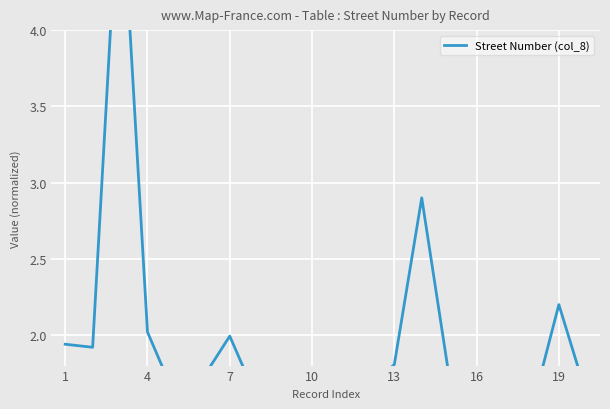

What is the change in value from 10 to 14?

+0.2